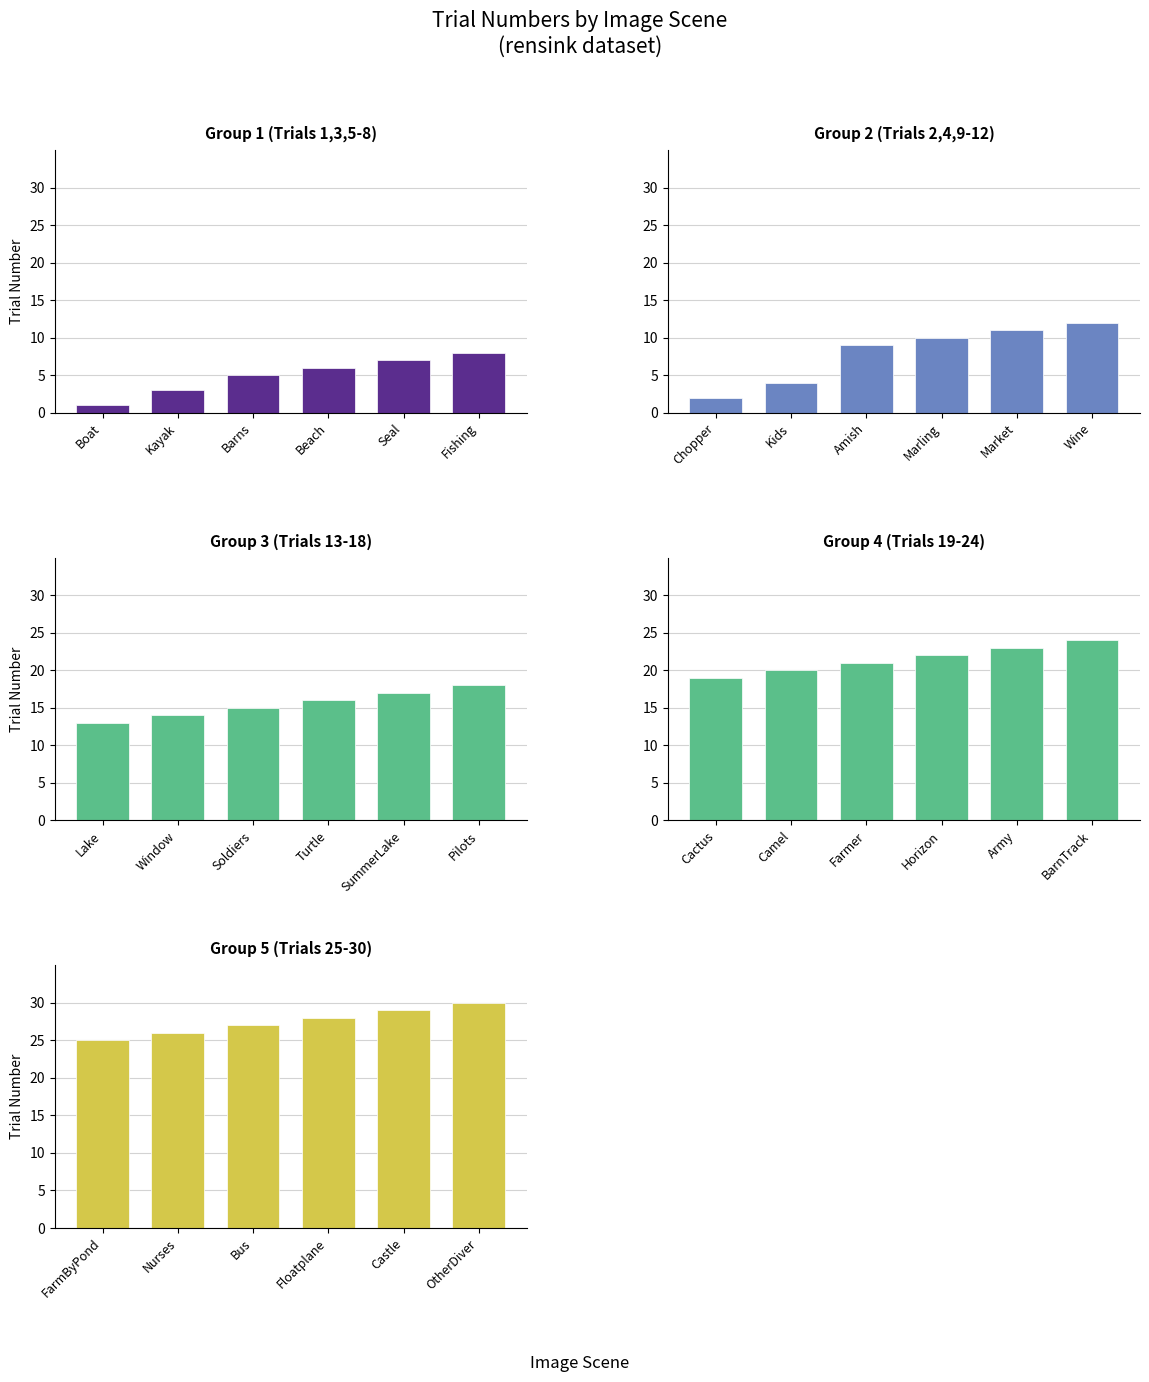

How many bars are there in total?

30